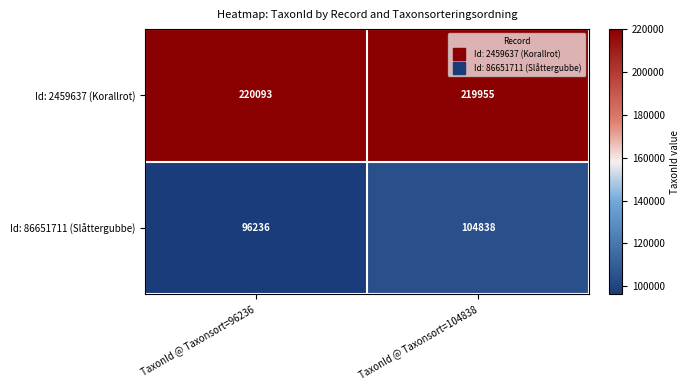

What is the approximate value of Id: 86651711 (Slåttergubbe) at TaxonId @ Taxonsort=104838, to the nearest 50?

104850